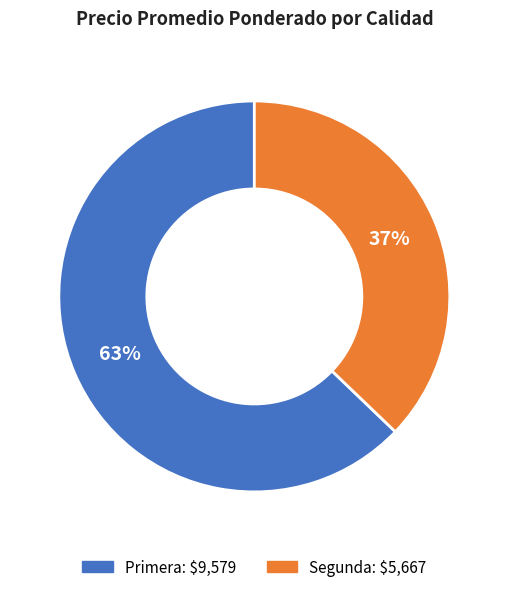

What percentage is the Segunda slice, to the nearest percent?

37%